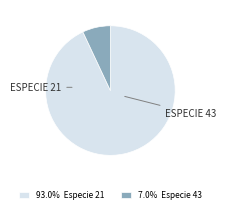

Does any single category account for the majority?

Yes